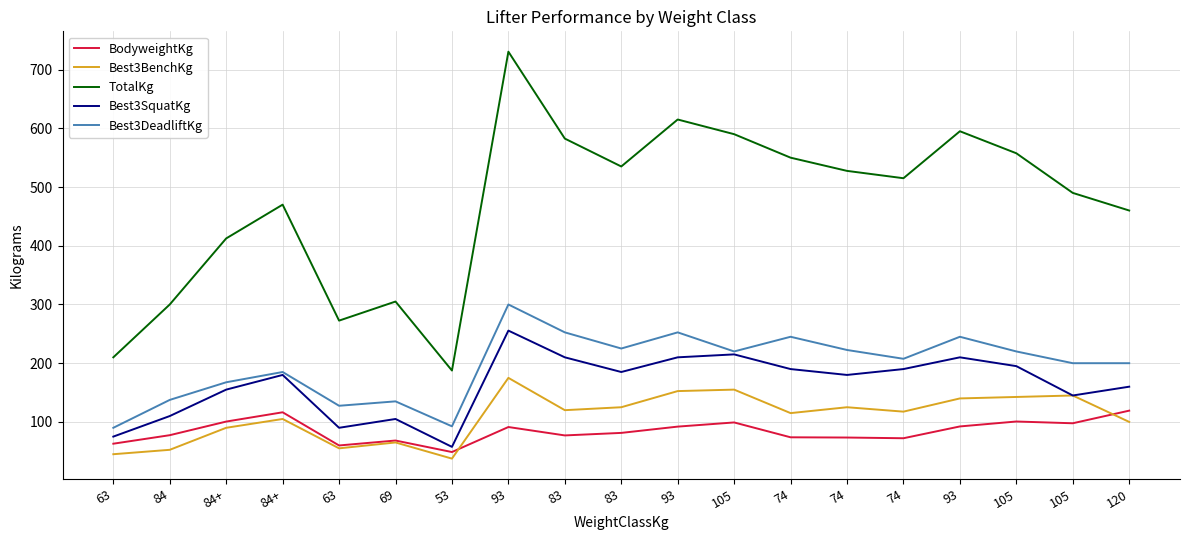

Between 93 and 120, which is larger?

120